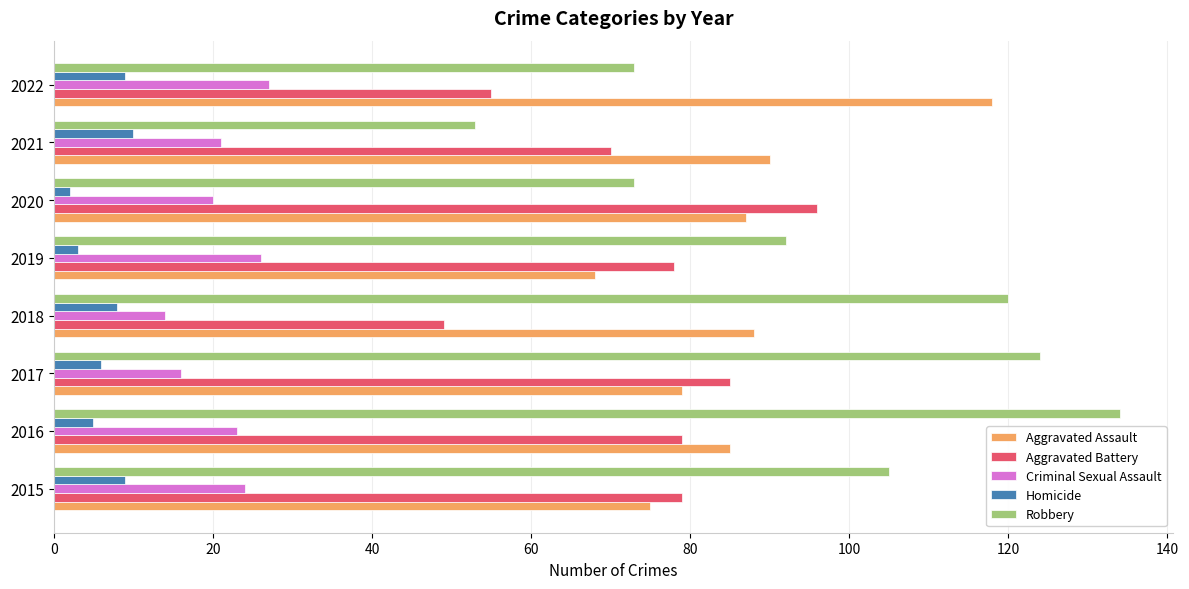

The value of Criminal Sexual Assault at 2015 is 36. True or false?

False